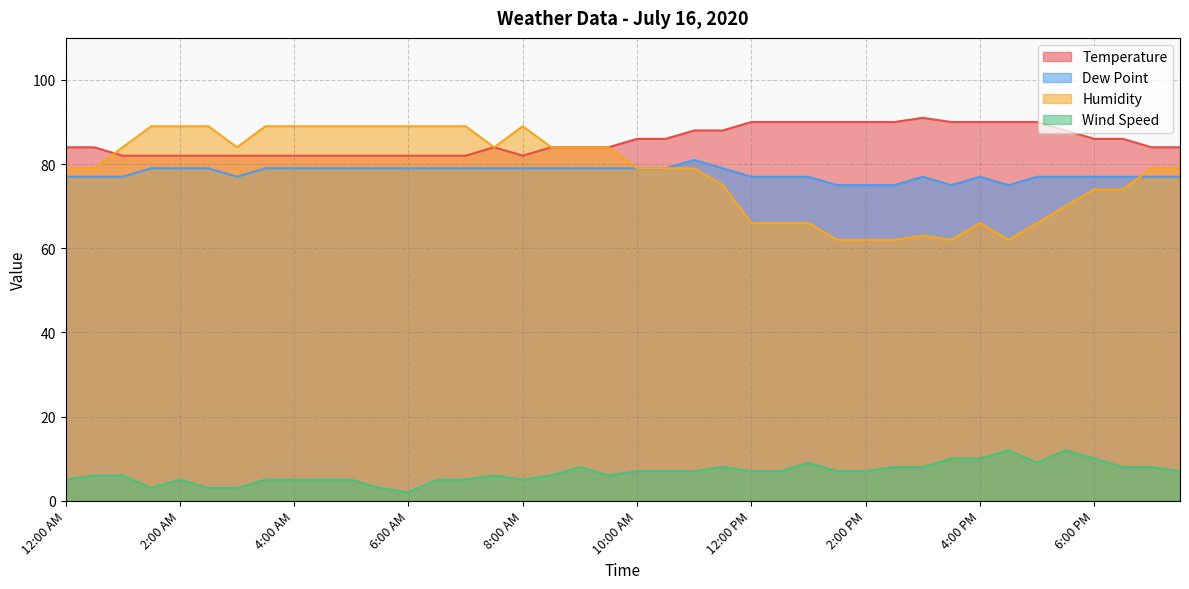

Count the Humidity values in the range 66 to 89.

34